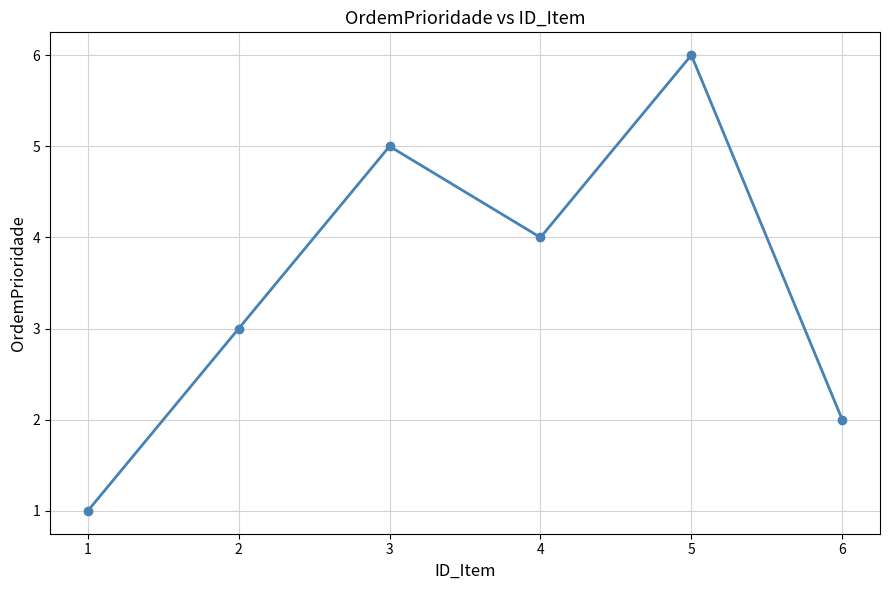

Reading left to right, transcribe all the data shown in this chart.

1=1	2=3	3=5	4=4	5=6	6=2